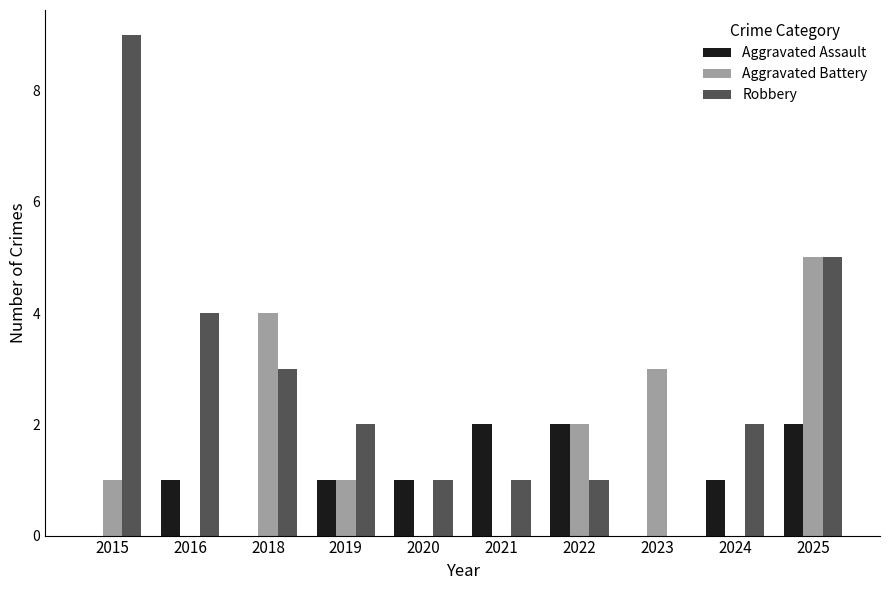

Are the bars horizontal?

No